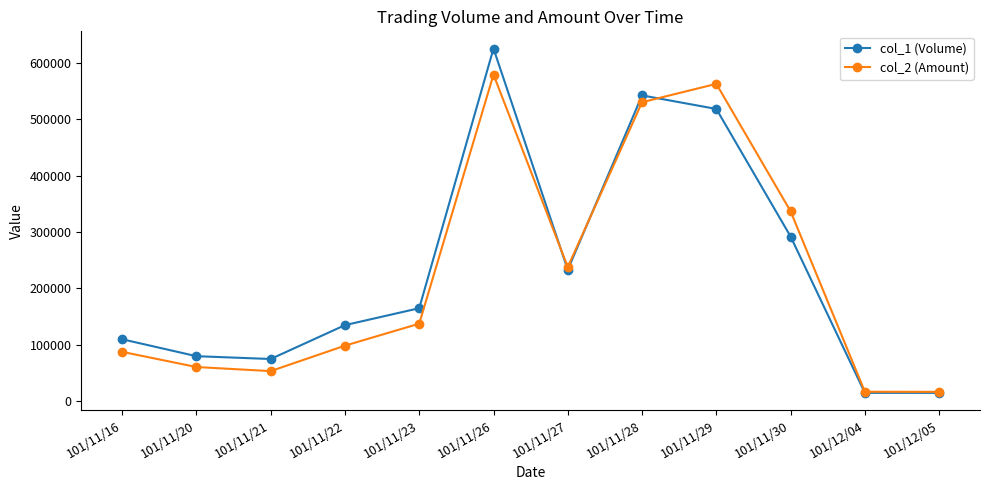

Which category has the highest value in the col_1 (Volume) series?

101/11/26